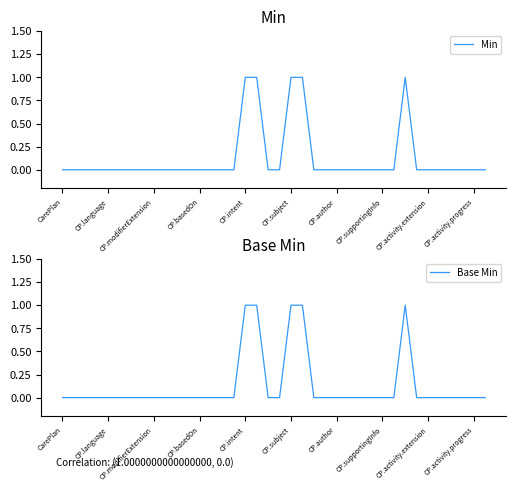

Which label corresponds to the smallest value in the chart?

CarePlan